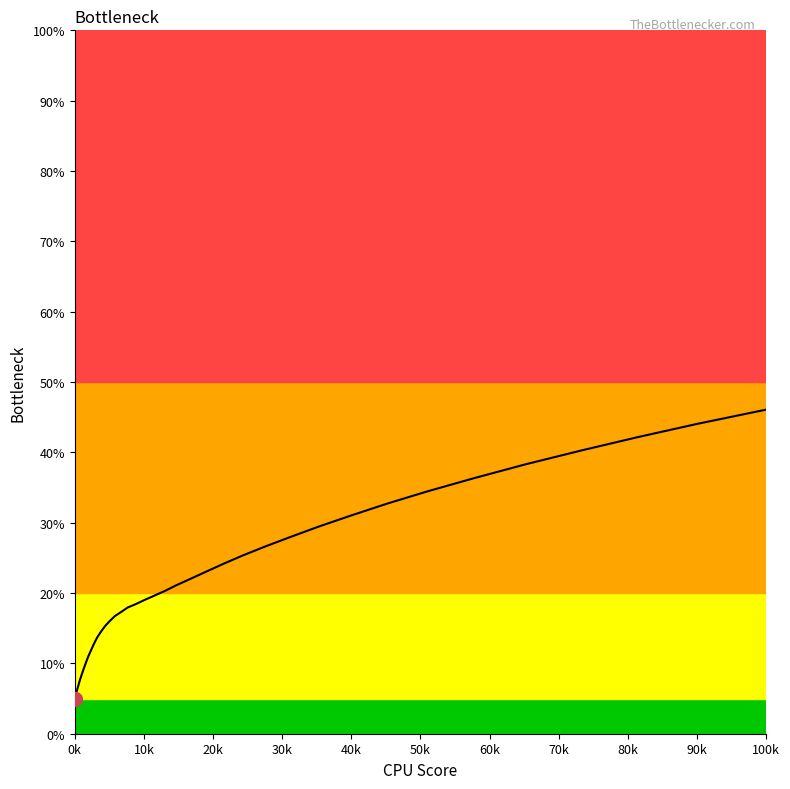

How many lines are shown in the chart?

1